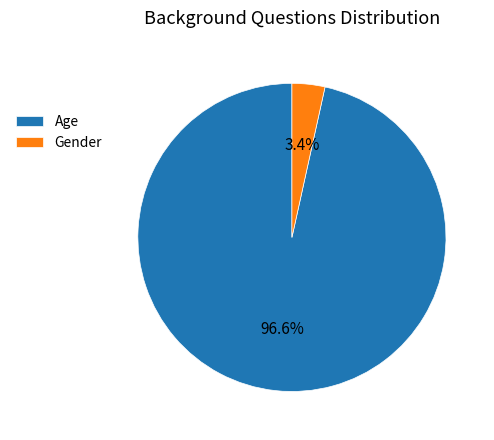

To the nearest percent, what percentage of the pie is Gender?

3%